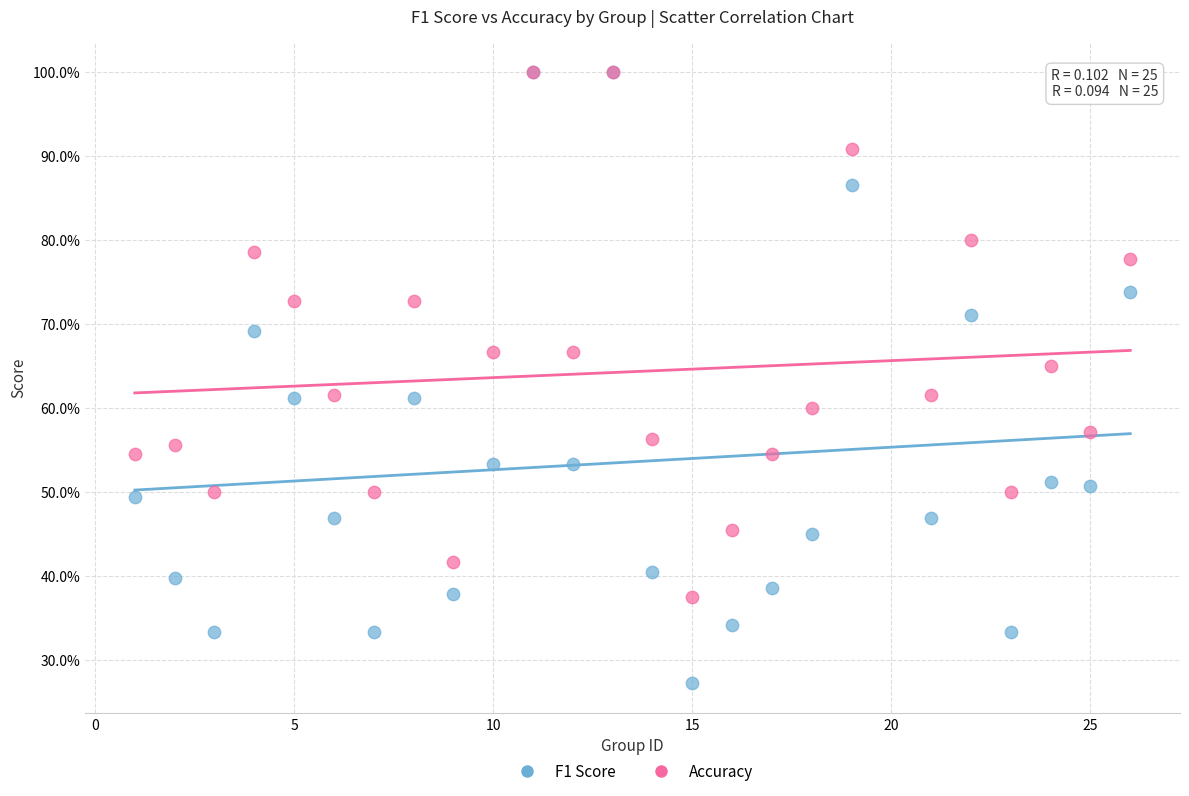

What are all the series names shown in the legend?

F1 Score, Accuracy